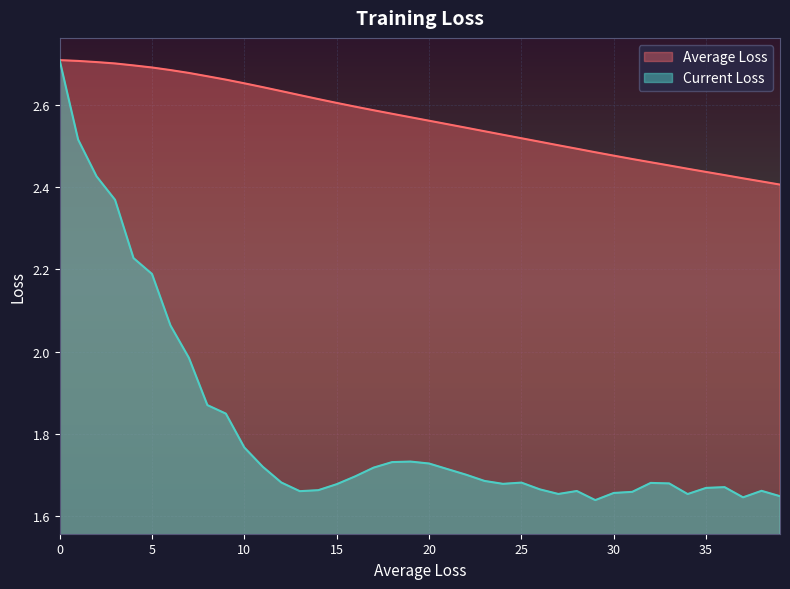

Rank the series by their average value, from lowest to highest.

Current Loss, Average Loss